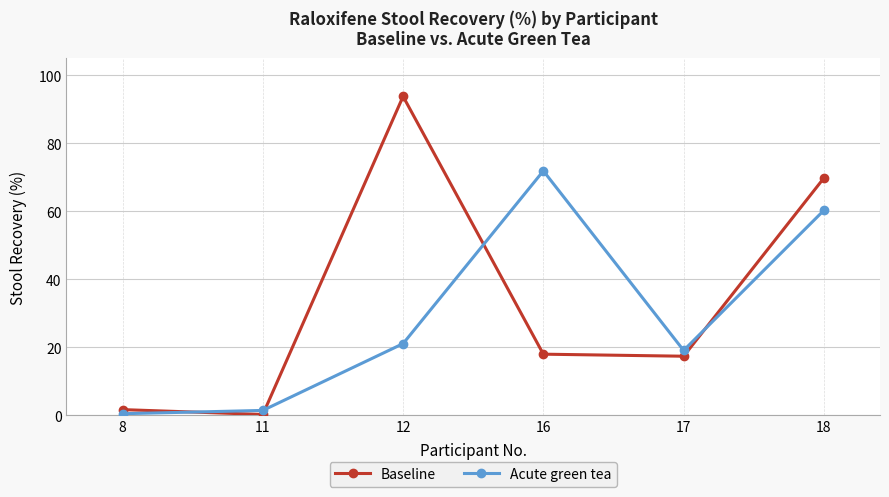

Which series has the largest total across all categories?

Baseline